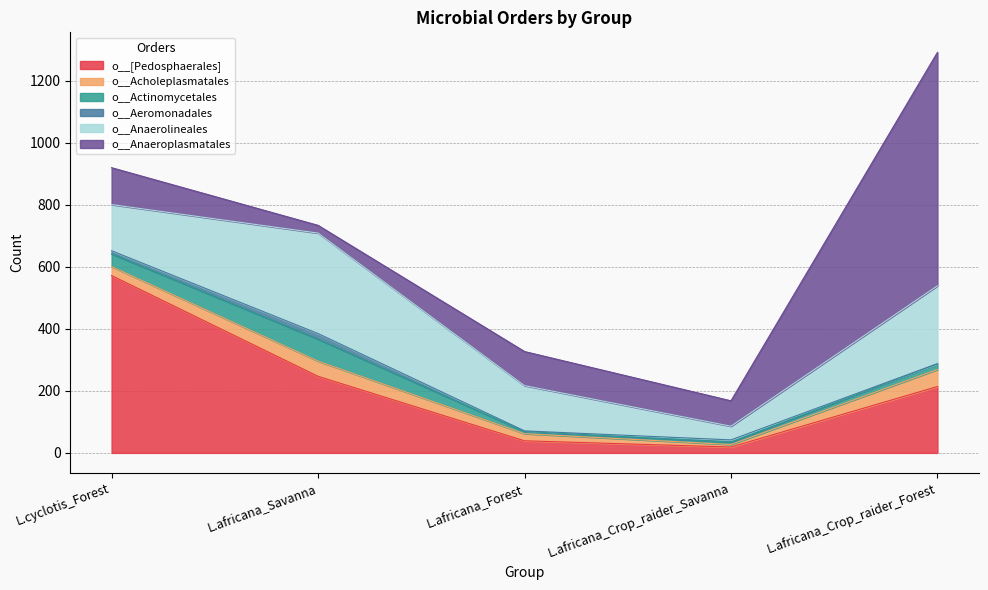

How many series are shown in this chart?

6